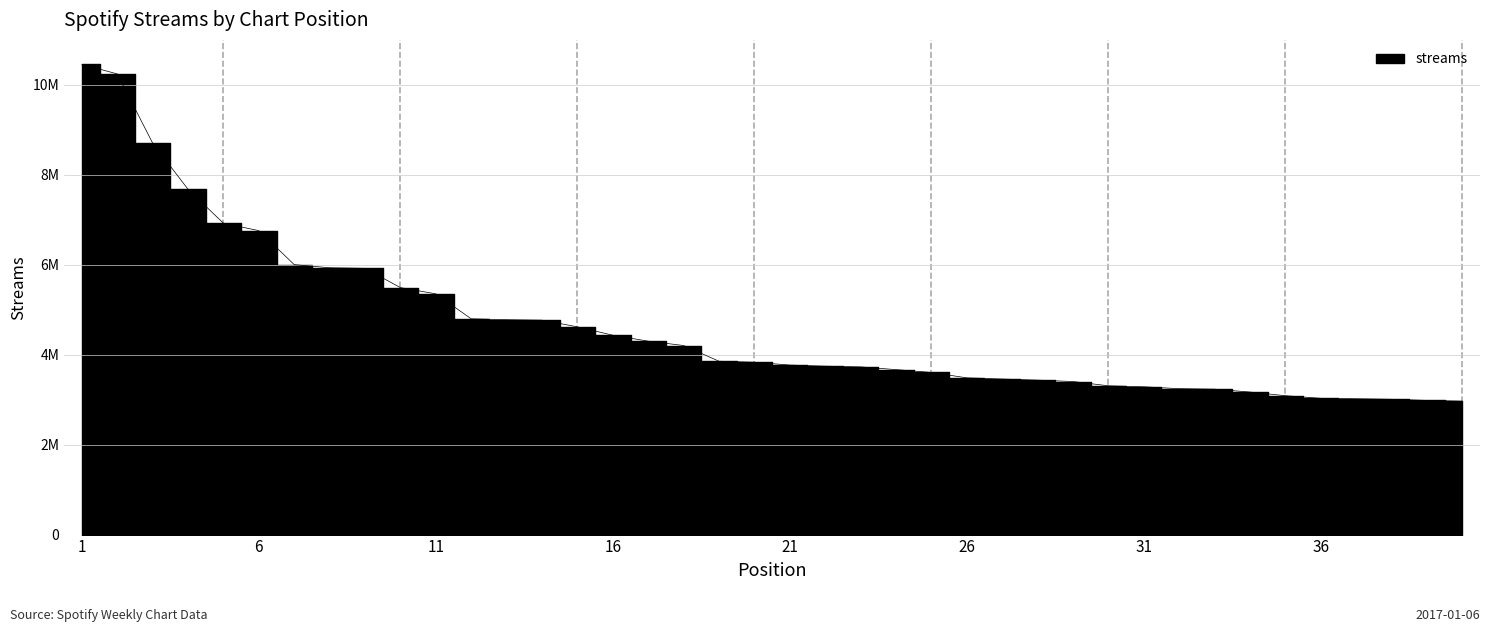

At which category does the chart reach its minimum across all series?

40